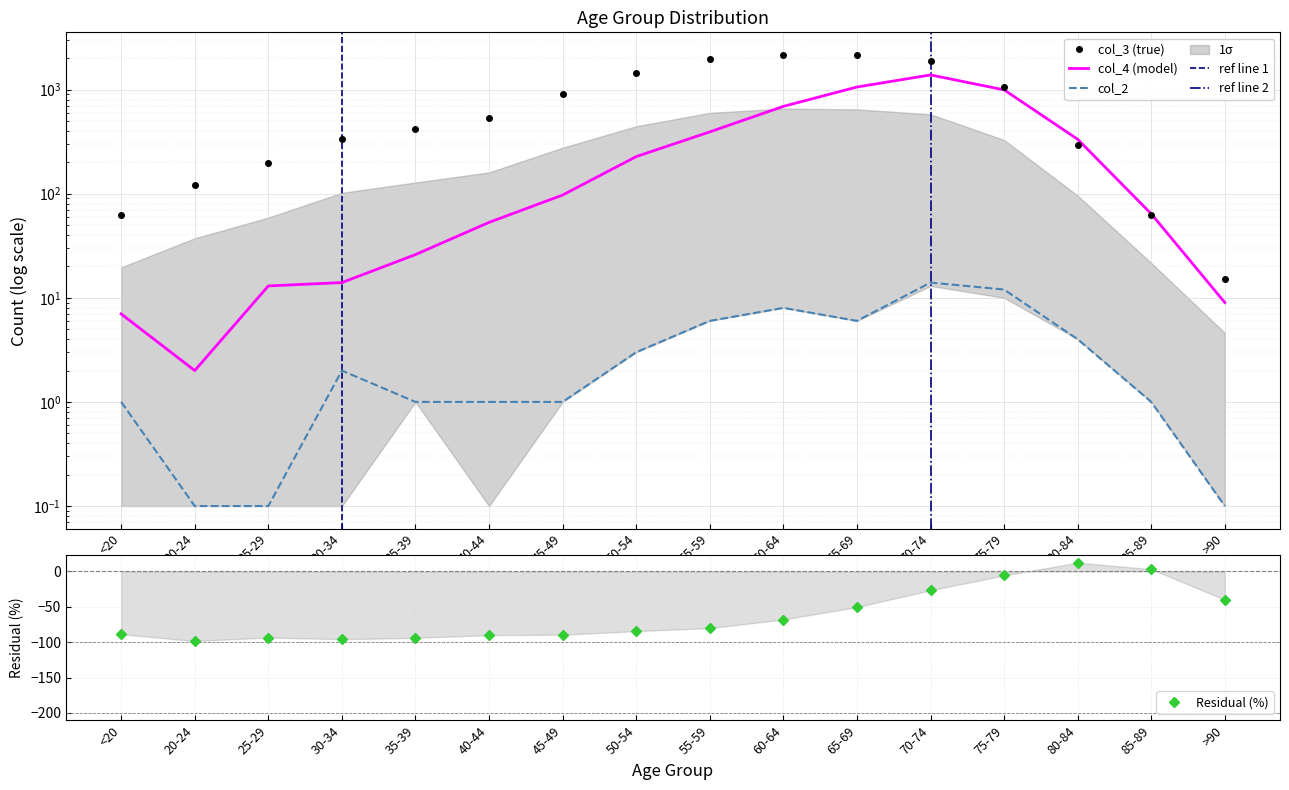

What is the minimum value shown in the chart?

0.1